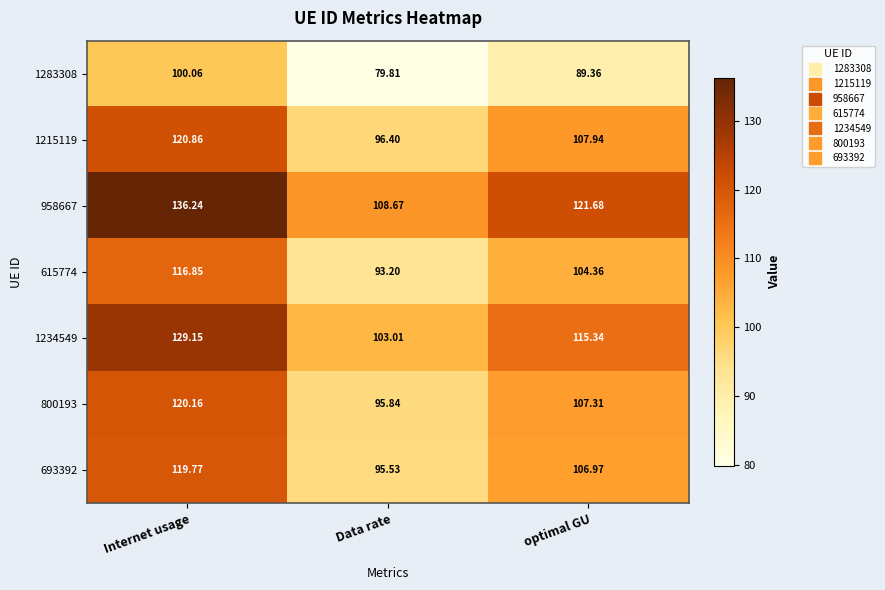

At which label does 958667 reach its minimum?

Data rate